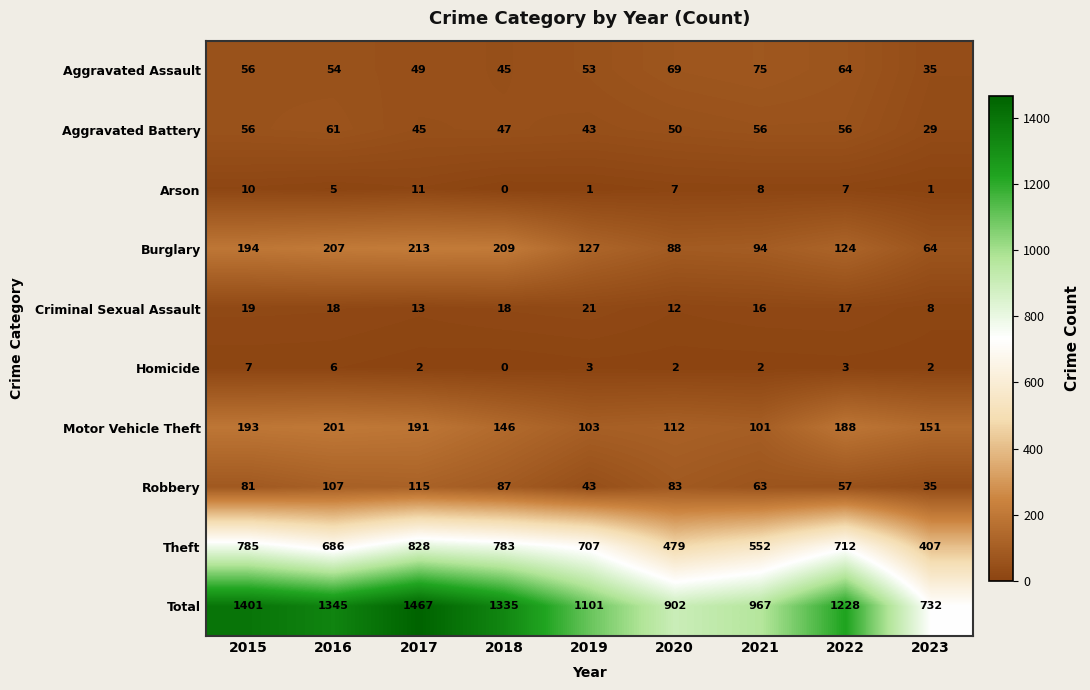

What is the average value of the Motor Vehicle Theft series?

154